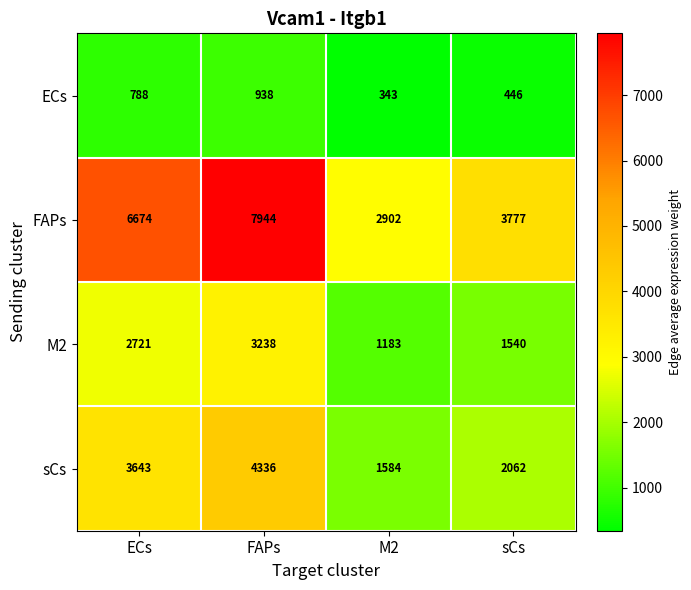

What is the sum of the FAPs values at sCs and ECs?

10451